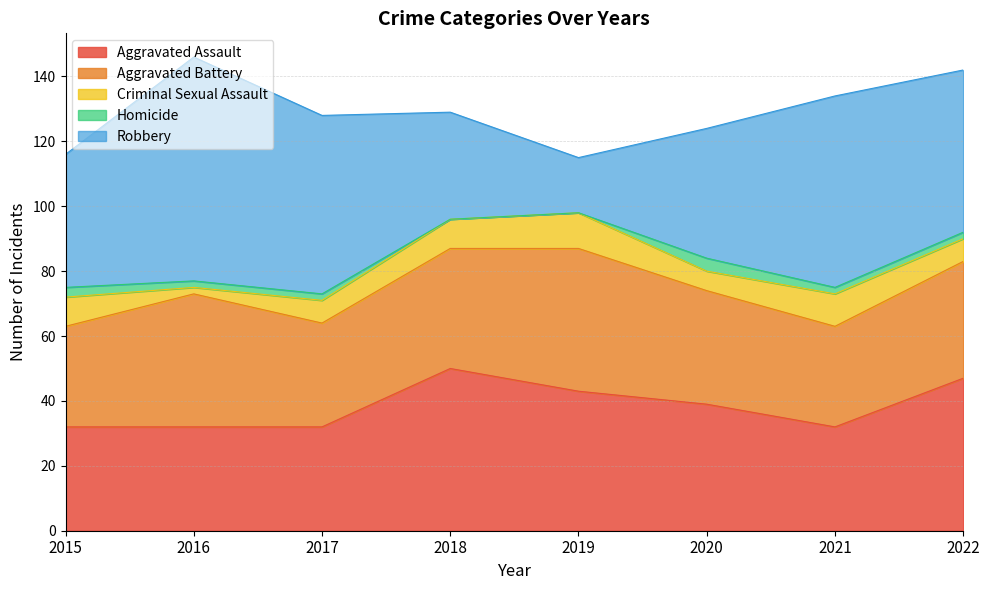

What are all the series names shown in the legend?

Aggravated Assault, Aggravated Battery, Criminal Sexual Assault, Homicide, Robbery